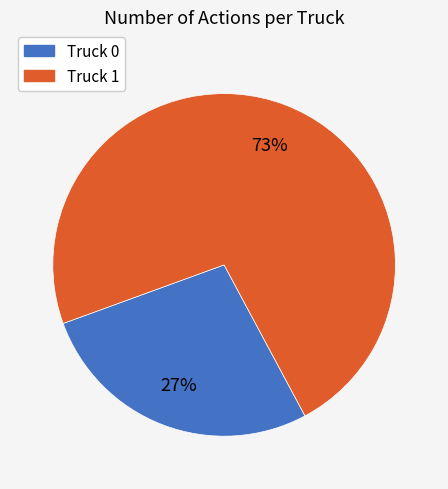

Approximately how many times larger is the value at Truck 1 compared to Truck 0?

2.7